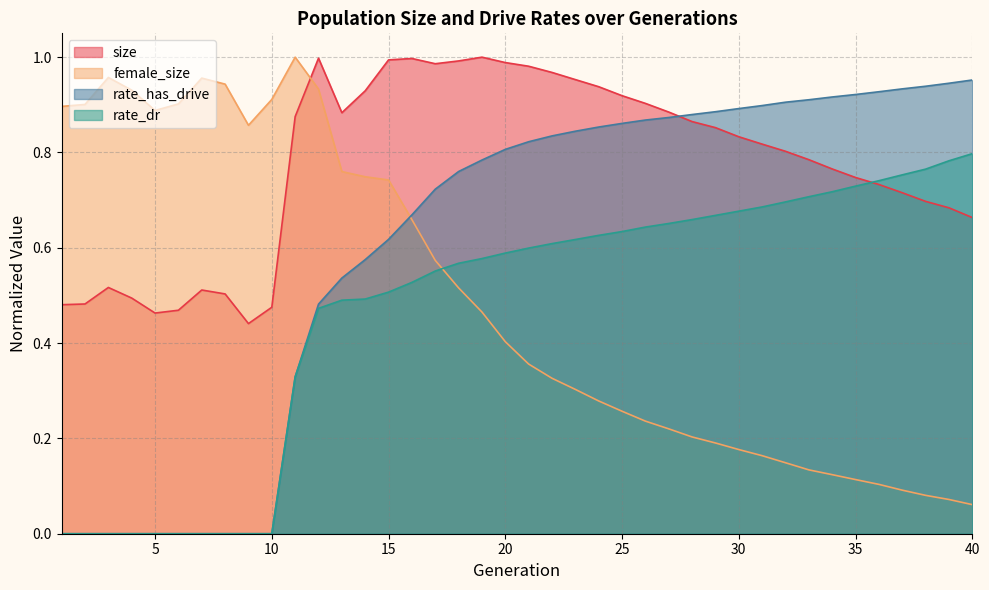

Is it true that rate_has_drive equals 0.2 at 16?

False